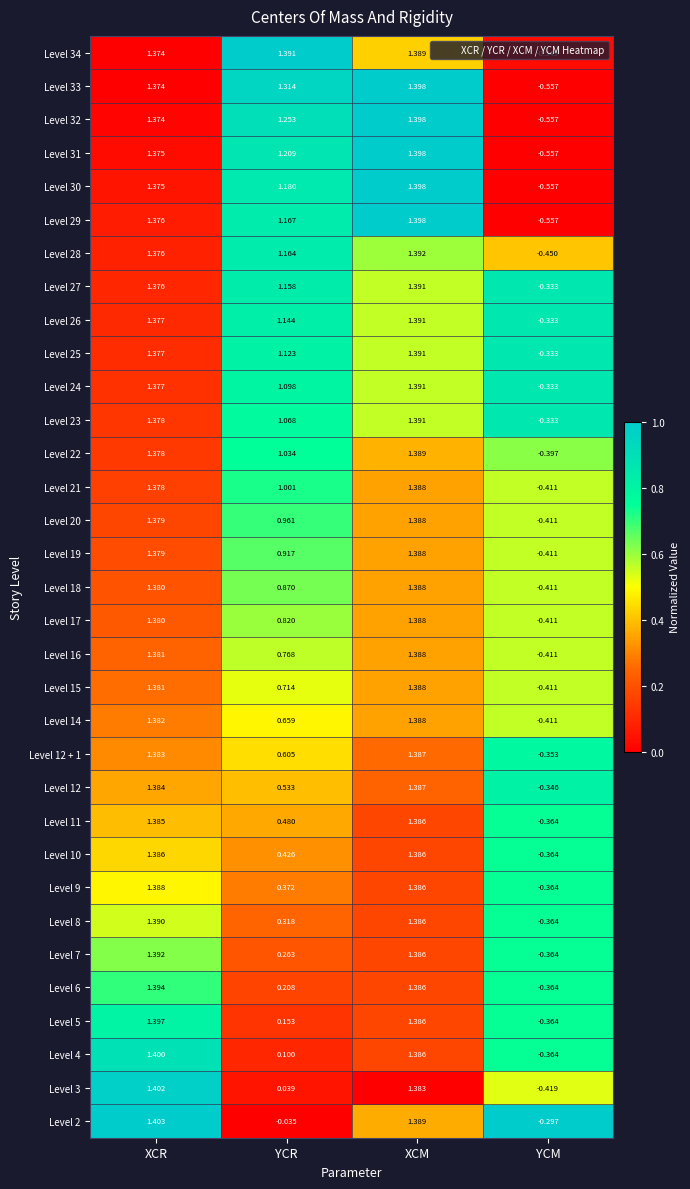

Rank the categories by Level 2 value from highest to lowest.

XCR, XCM, YCR, YCM